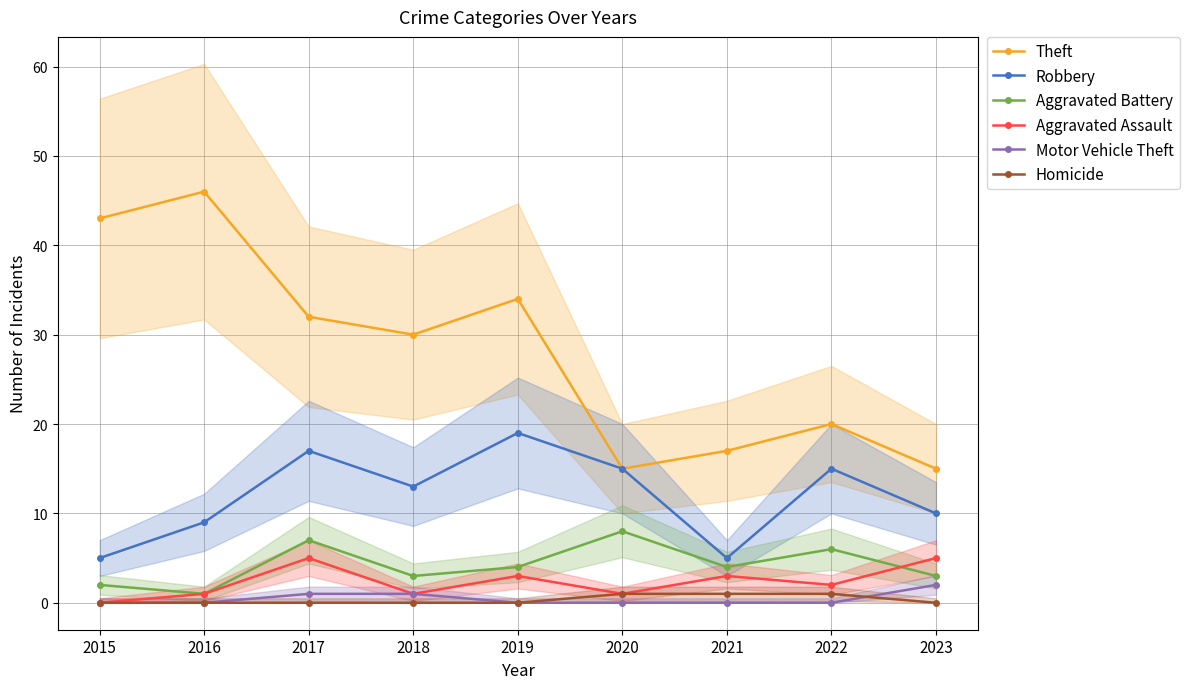

Reading left to right, what are all the values shown in this chart?

Theft: 43	46	32	30	34	15	17	20	15
Robbery: 5	9	17	13	19	15	5	15	10
Aggravated Battery: 2	1	7	3	4	8	4	6	3
Aggravated Assault: 0	1	5	1	3	1	3	2	5
Motor Vehicle Theft: 0	0	1	1	0	0	0	0	2
Homicide: 0	0	0	0	0	1	1	1	0